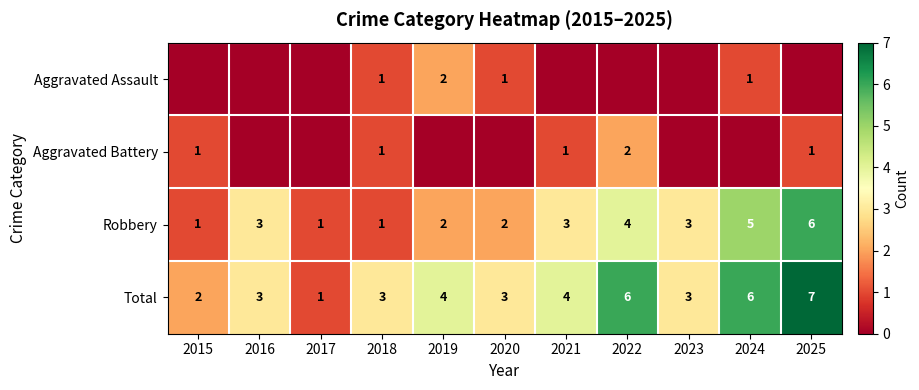

Is it true that Robbery equals 4 at 2022?

True